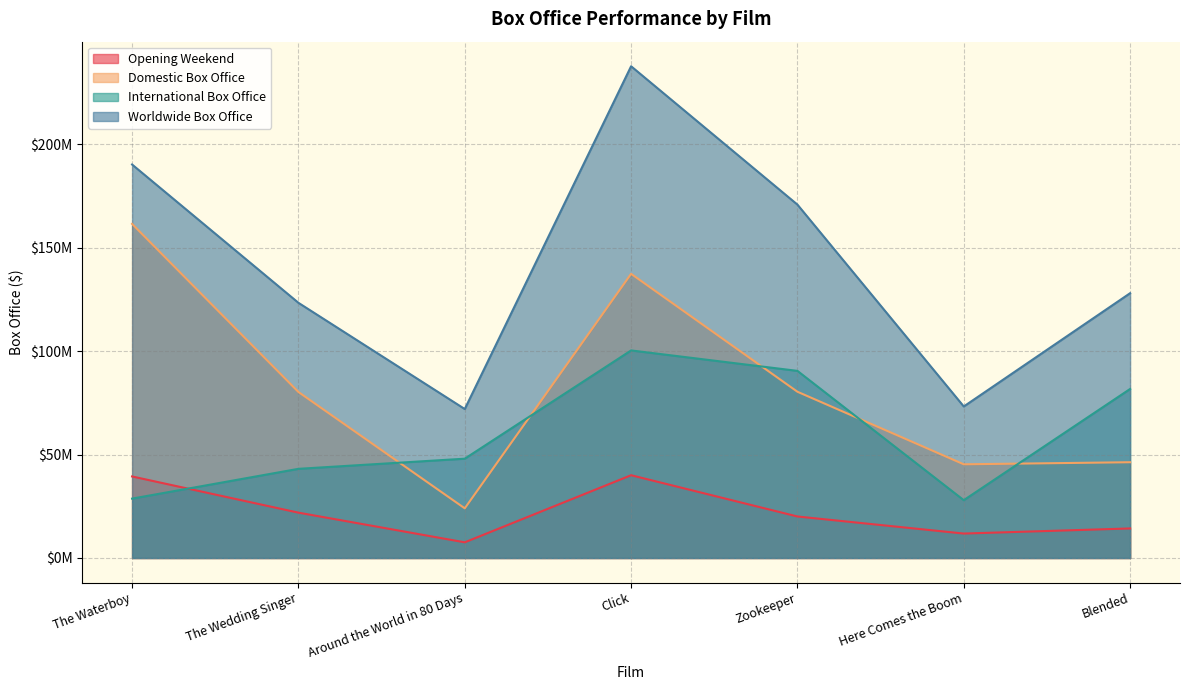

What is the value of the Opening Weekend point at the 7th from the left?

14284031